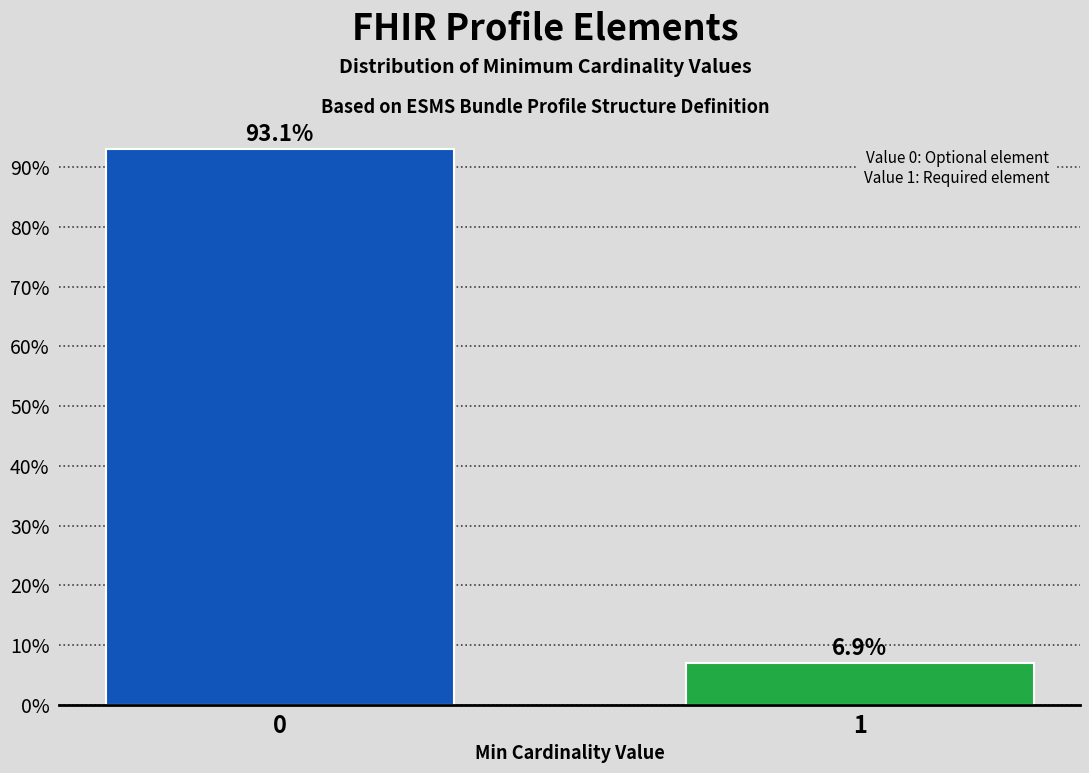

Reading left to right, transcribe all the data shown in this chart.

93.1	6.9